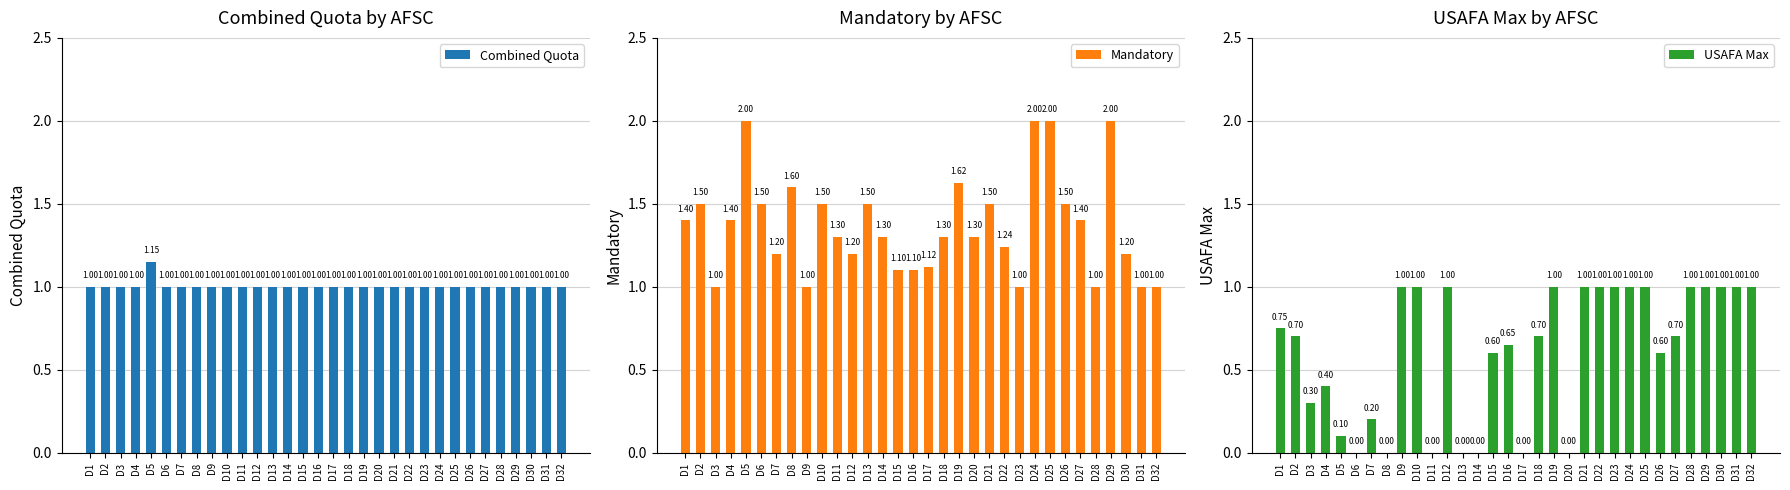

What is the difference between the maximum and minimum values in the Mandatory series?

1.0